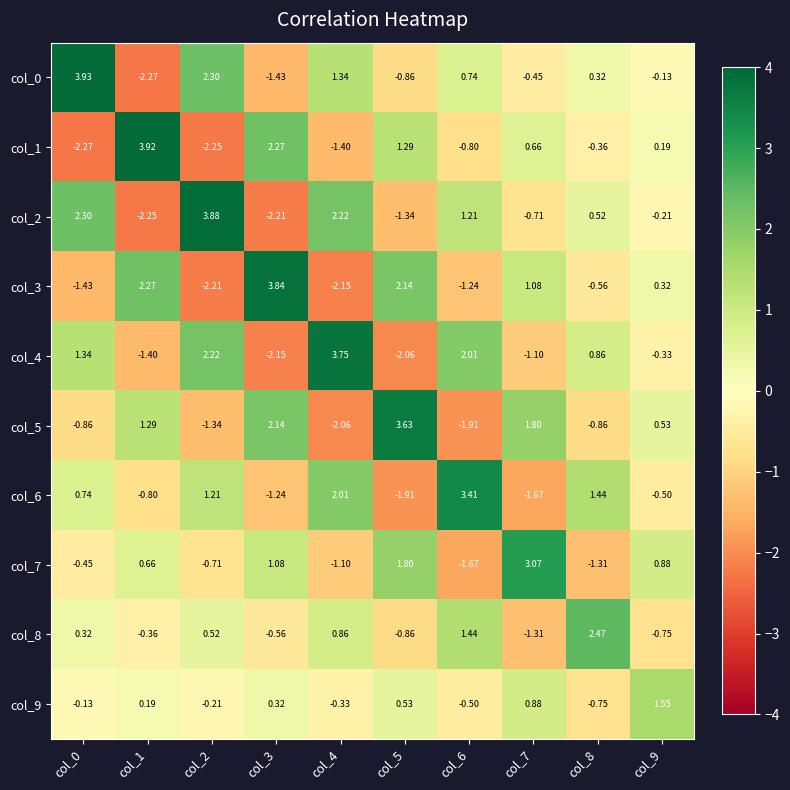

How many values in the col_6 series are below 0?

5